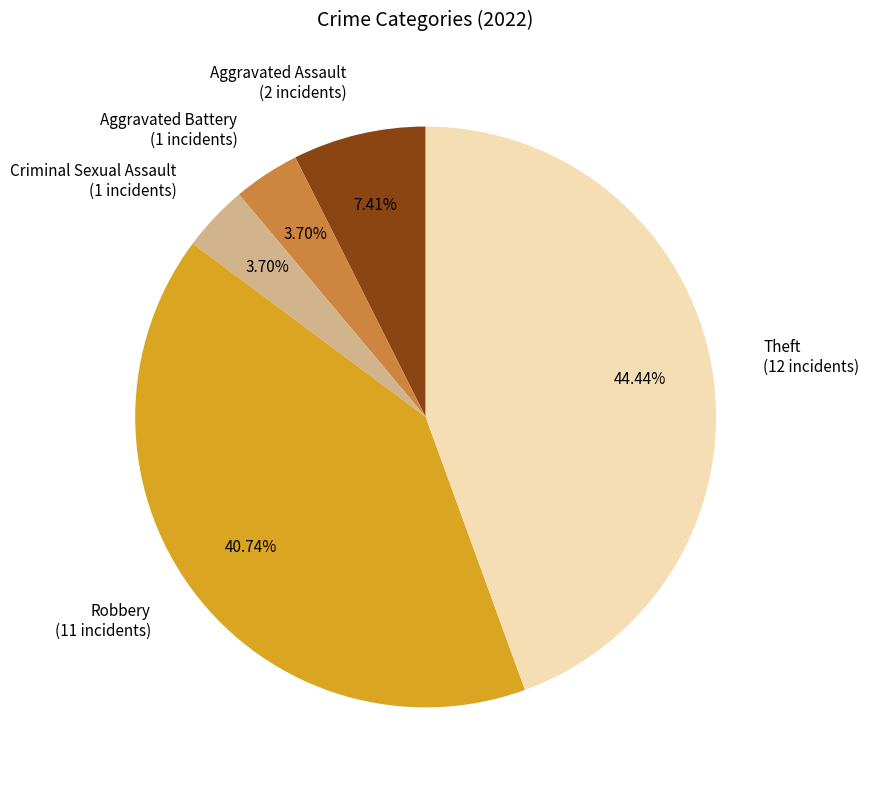

Count the number of slices in the pie.

5